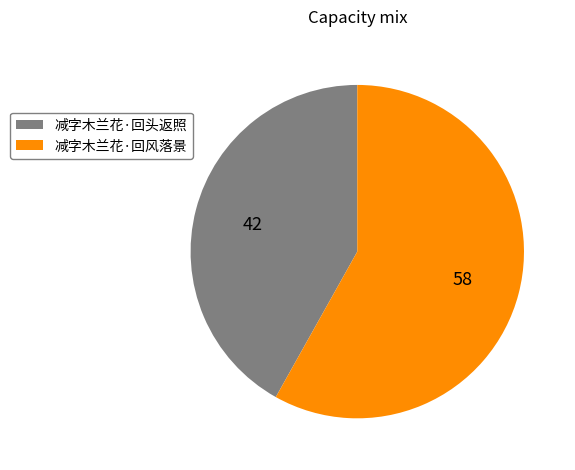

Does any single category account for the majority?

Yes